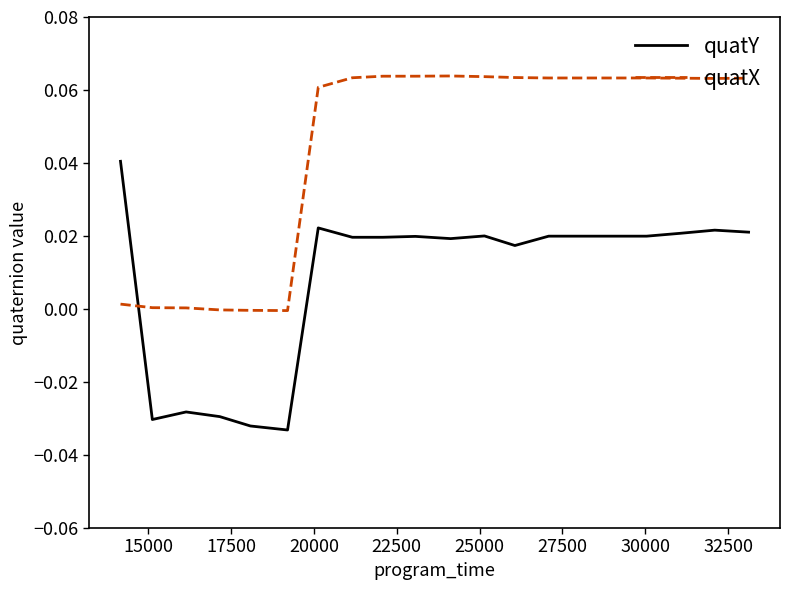

True or false: quatY and quatX cross at least once.

True